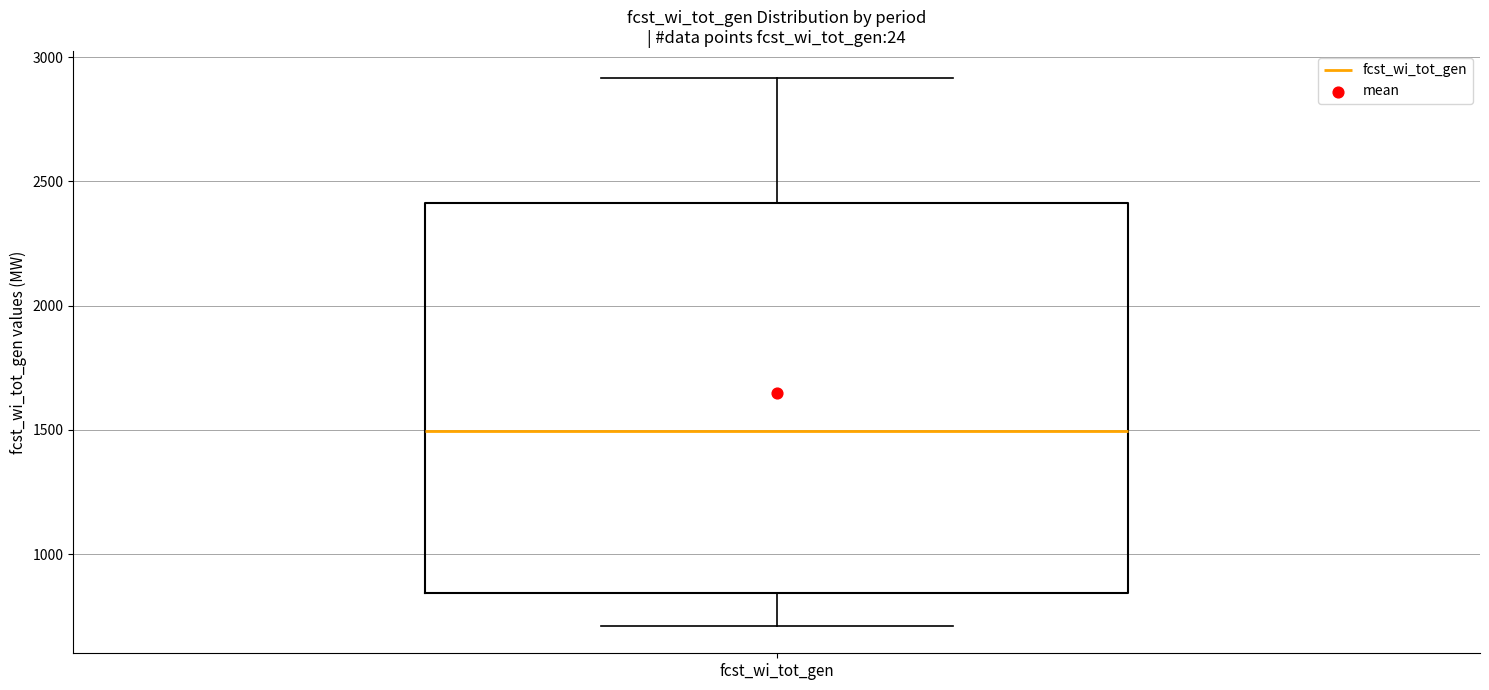

Where is the upper edge of the box for fcst_wi_tot_gen on the y-axis? The values are not printed on the chart, so give them approximately, as read against the axis.

2400